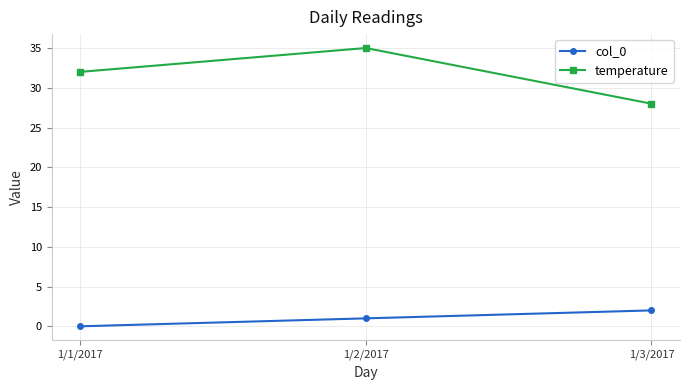

The value of temperature at 1/2/2017 is 35. True or false?

True